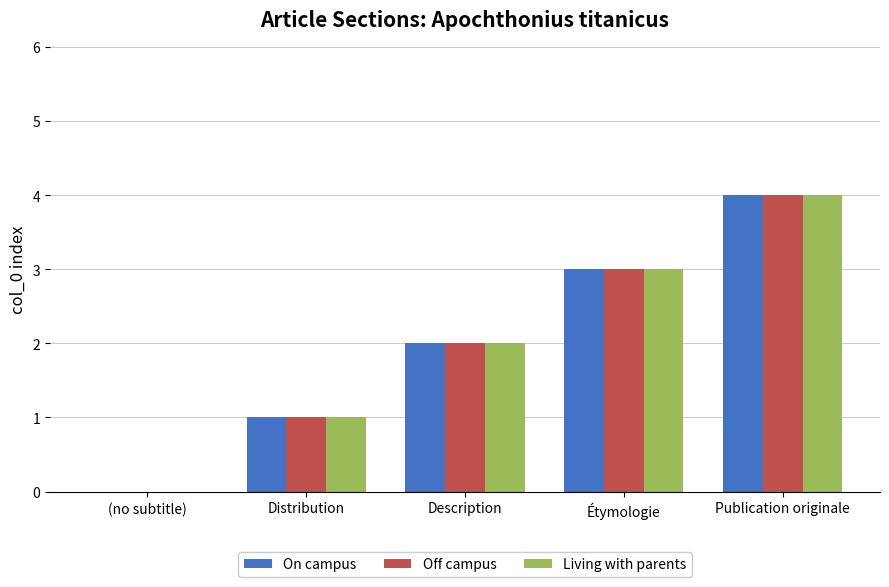

What is the sum of the Living with parents values at Description and Distribution?

3